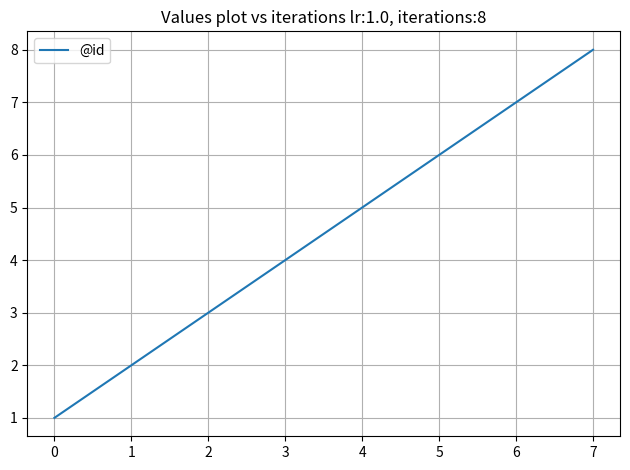

What is the maximum value shown in the chart?

8